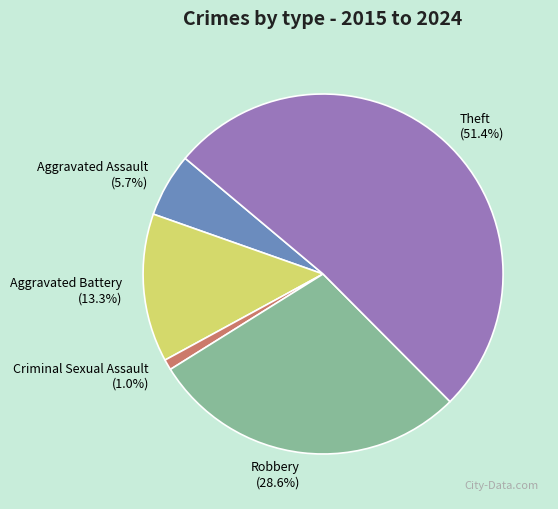

Approximately how many times larger is the value at Robbery compared to Aggravated Assault?

5.0